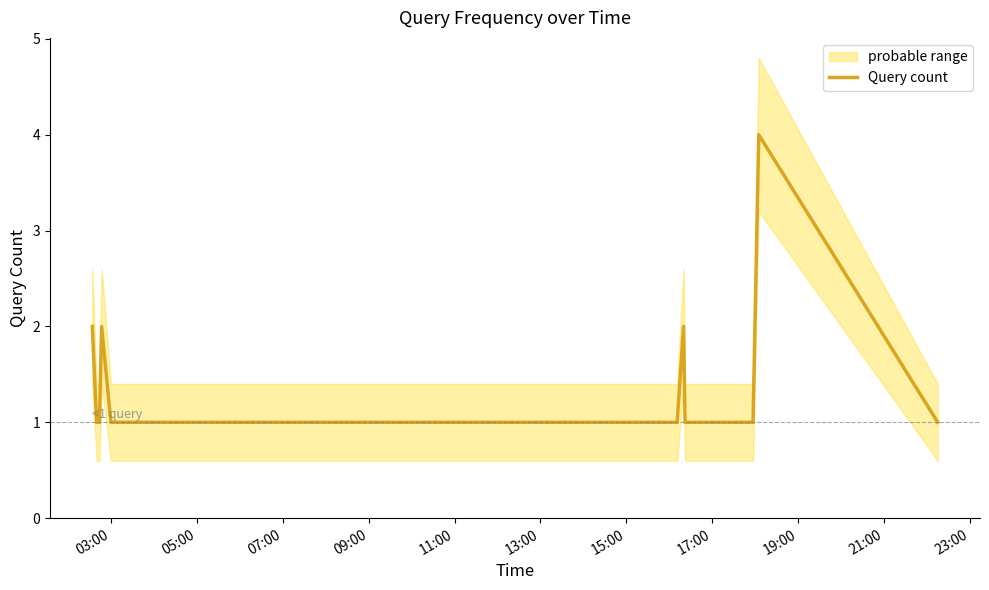

What is the highest value of the Query count series?

4